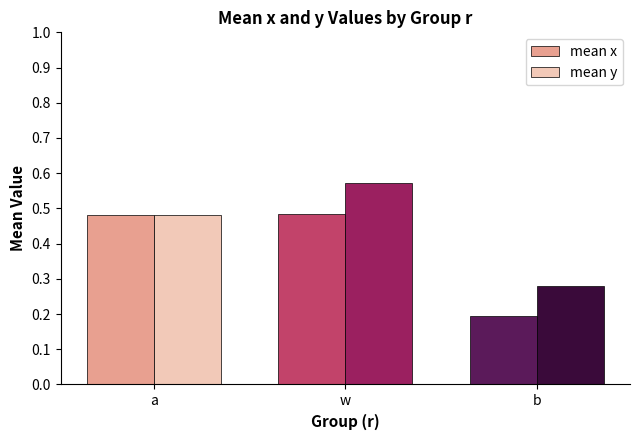

Between w and b, which series saw the biggest shift?

mean y